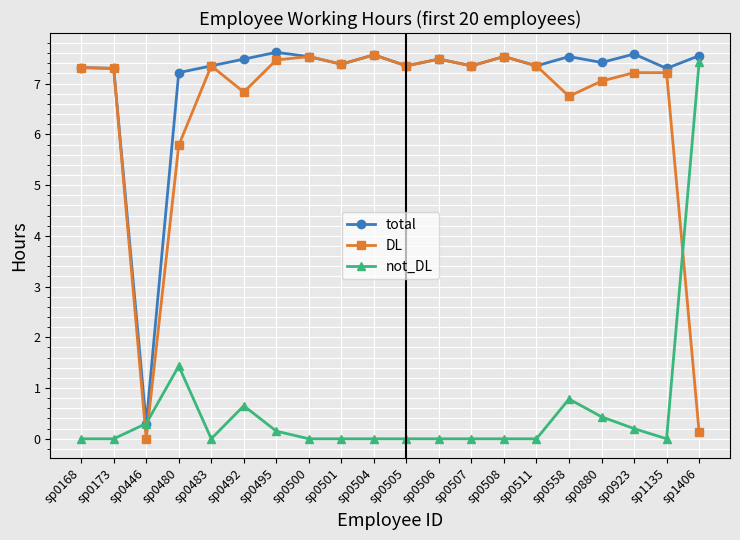

How many data points in DL are above 7?

15